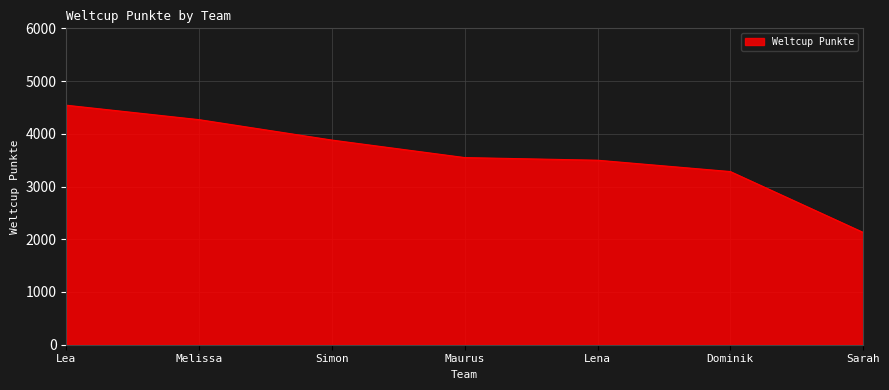

At which label is the value closest to 3336?

Dominik